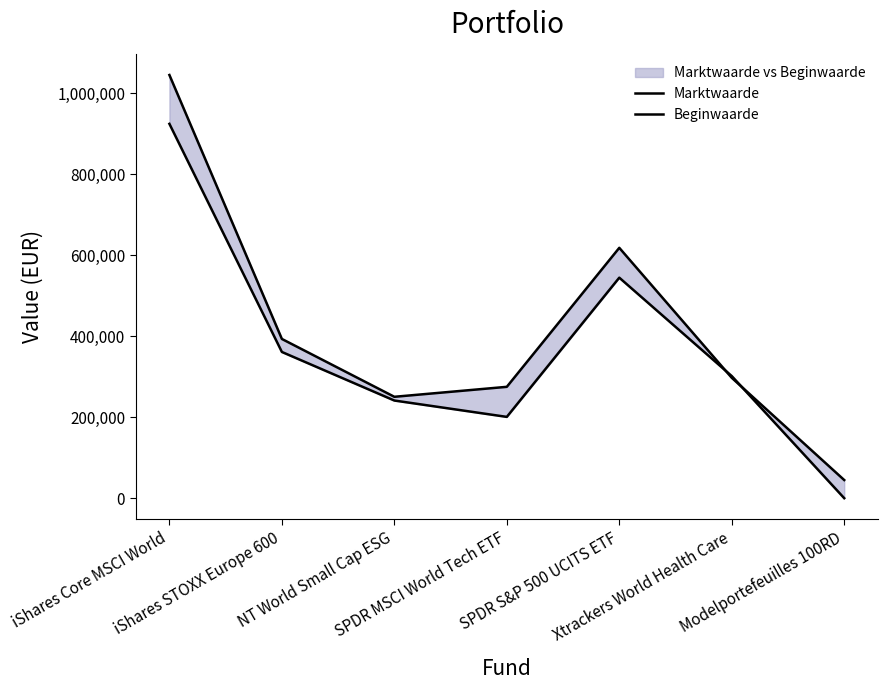

True or false: Beginwaarde has more than 1 interior local peaks.

False